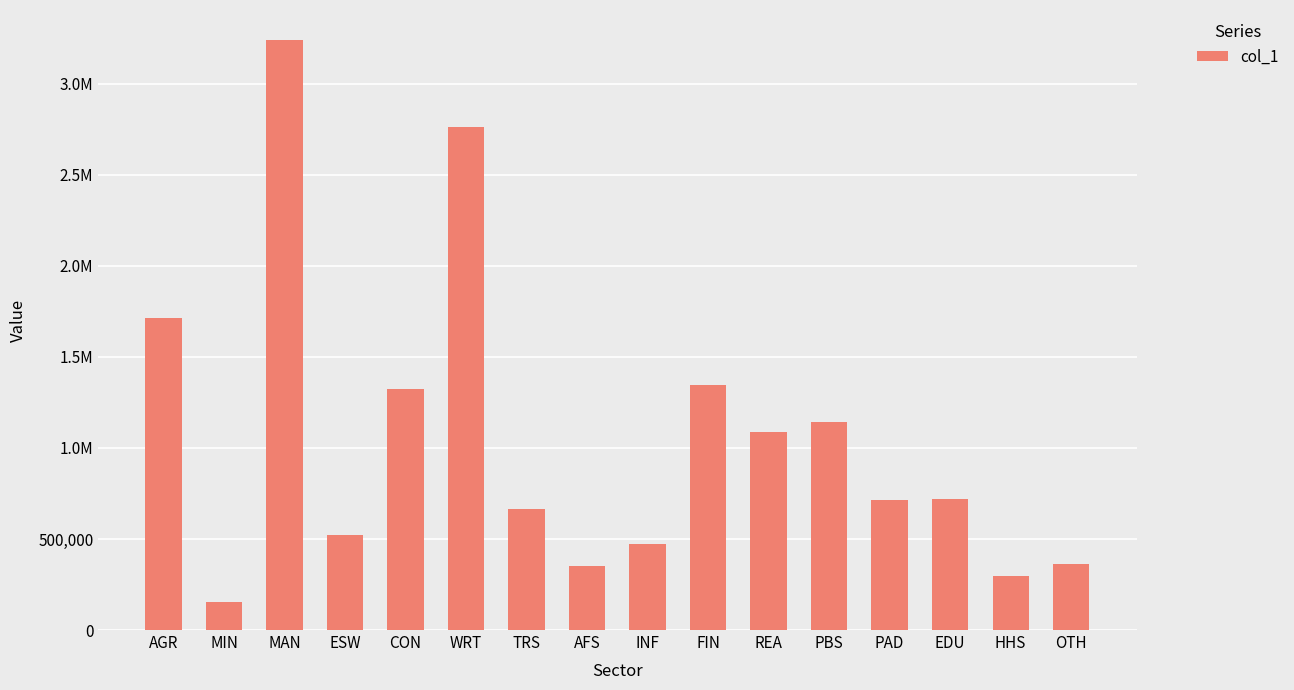

What is the smallest value displayed?

154636.5